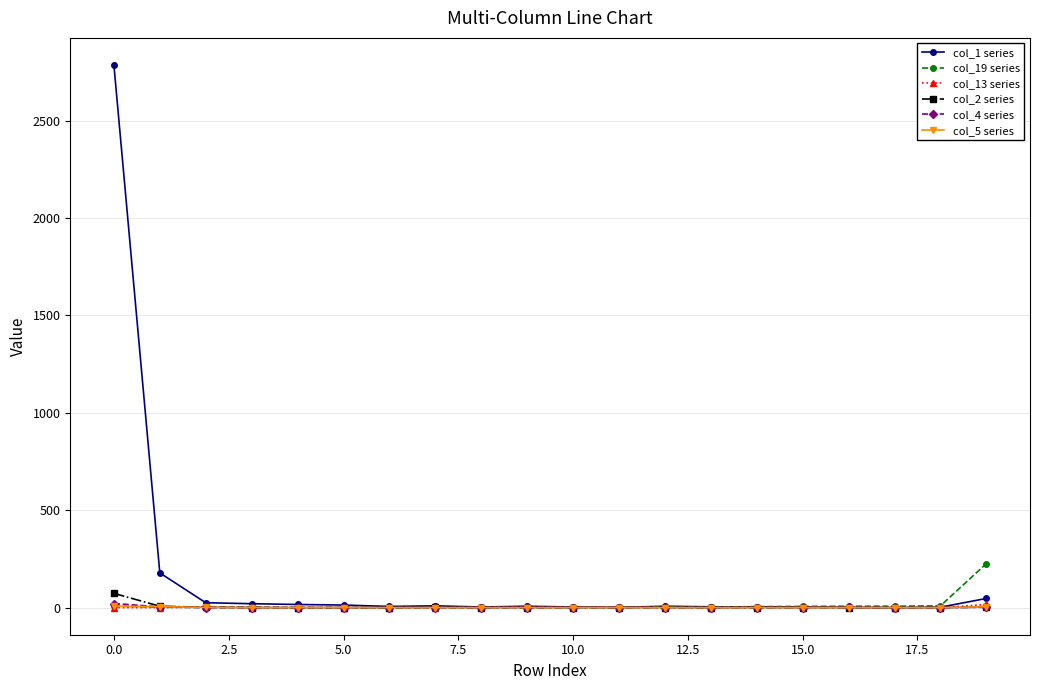

What are all the series names shown in the legend?

col_1 series, col_19 series, col_13 series, col_2 series, col_4 series, col_5 series